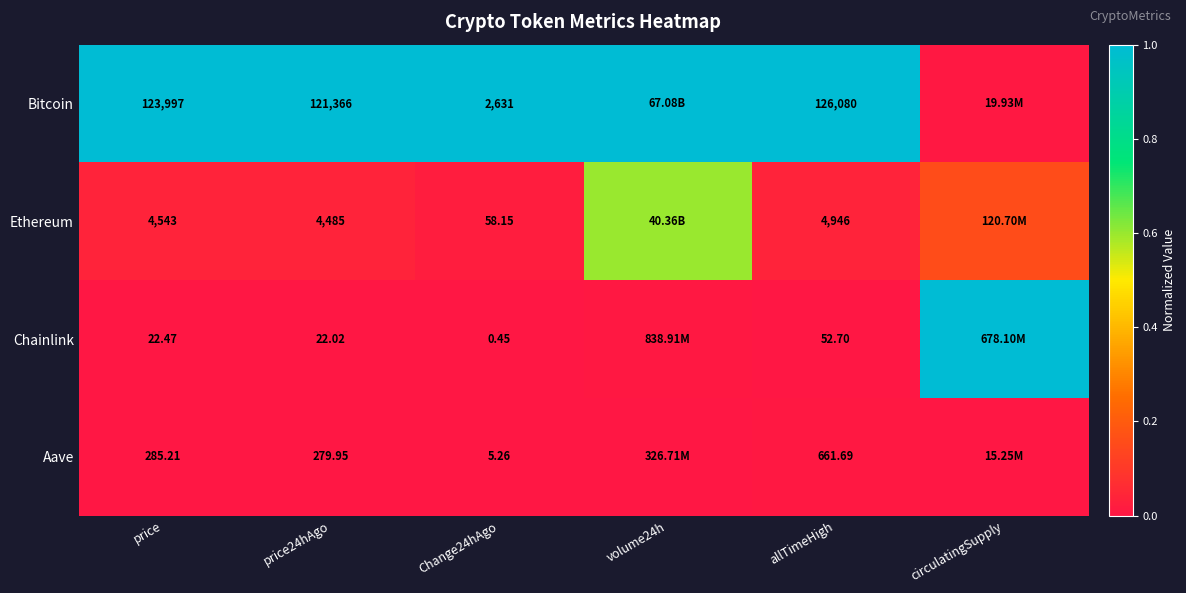

Is the value of Chainlink at allTimeHigh greater than the value of Ethereum at price?

No